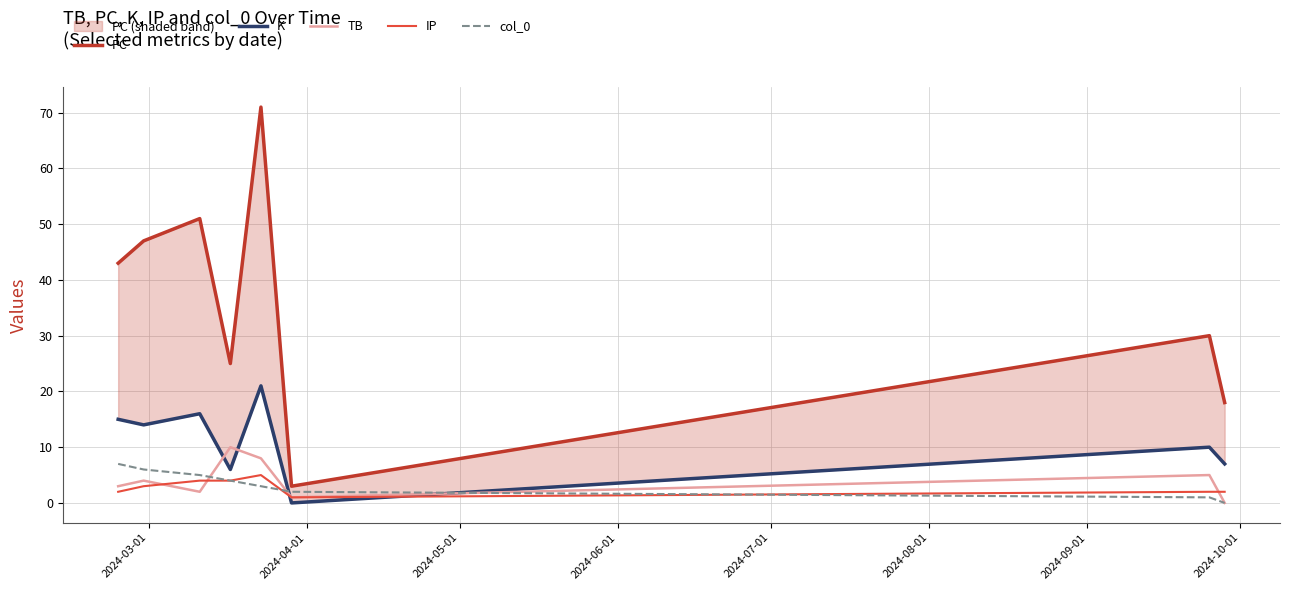

At how many categories does at least one series exceed 14?

7